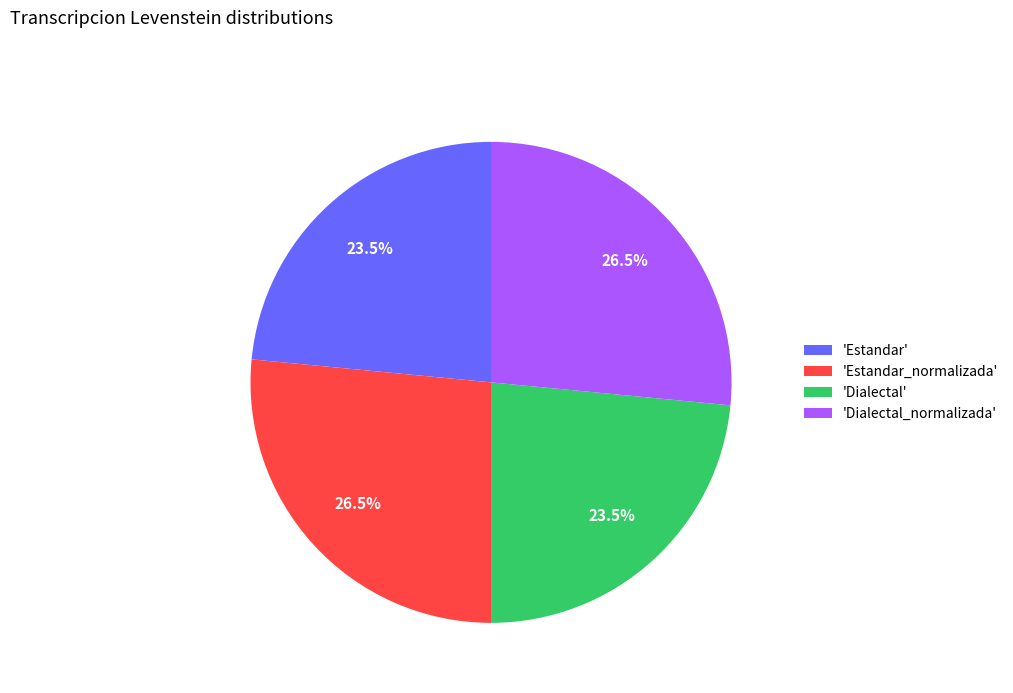

Does 'Estandar_normalizada' account for over 50% of the chart?

No